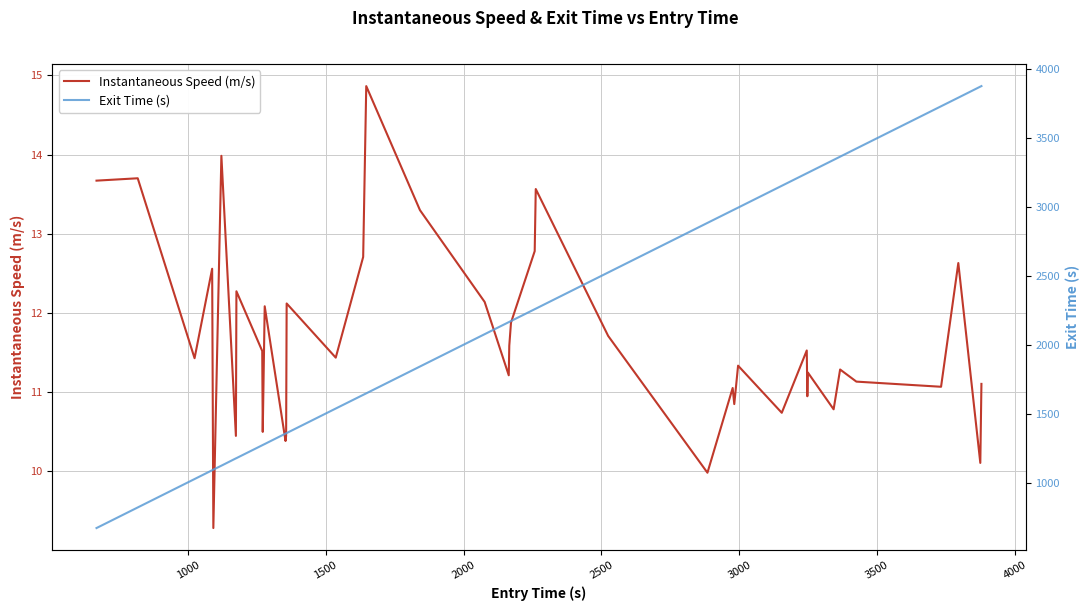

Which series has the largest range (max minus min)?

Exit Time (s)